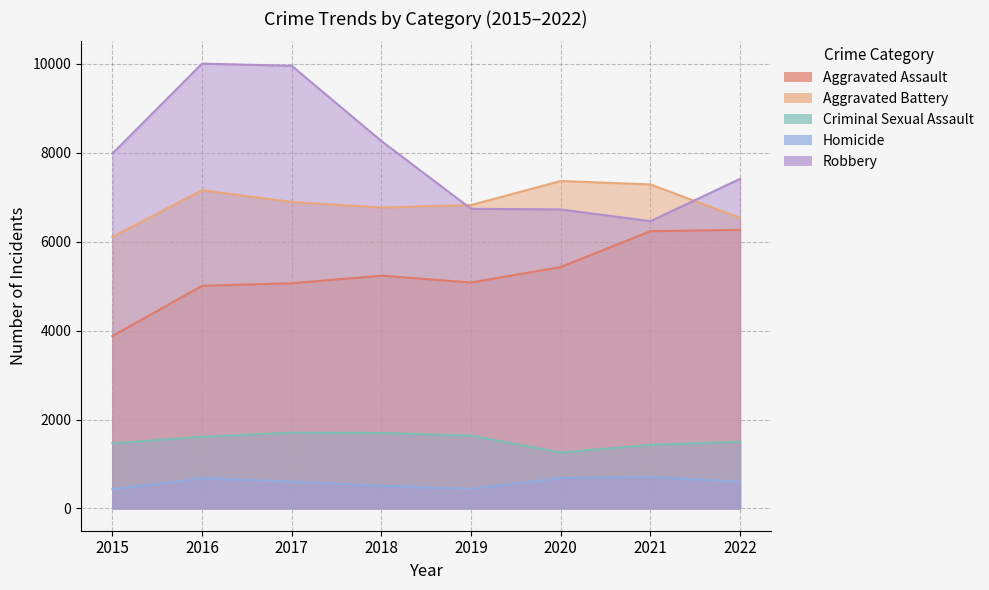

Which series has the largest total across all categories?

Robbery